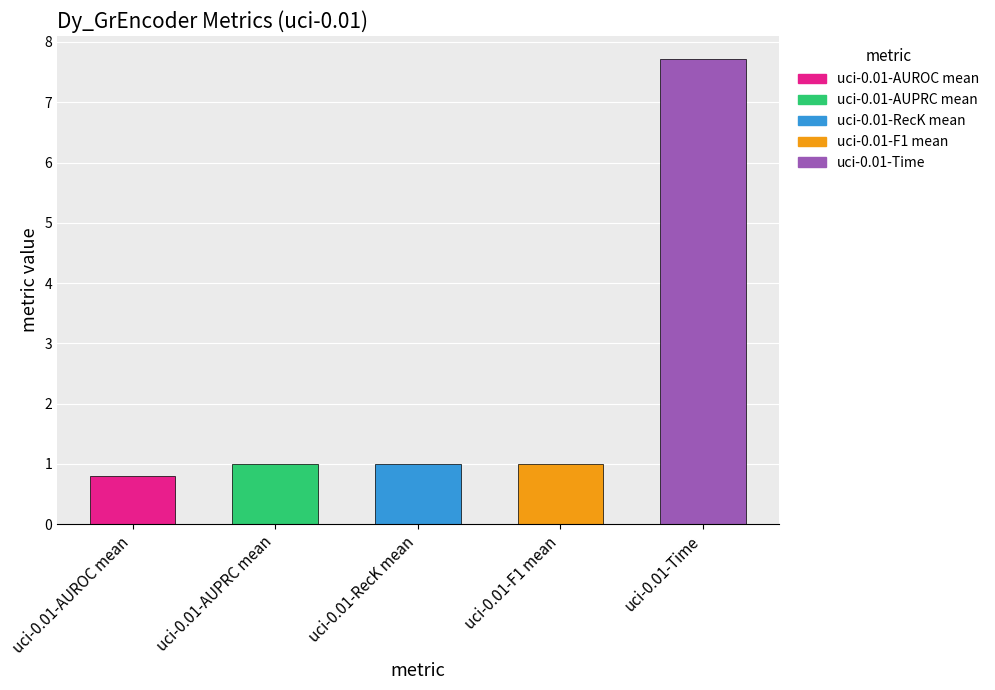

The value at uci-0.01-F1 mean is 1.0. True or false?

True